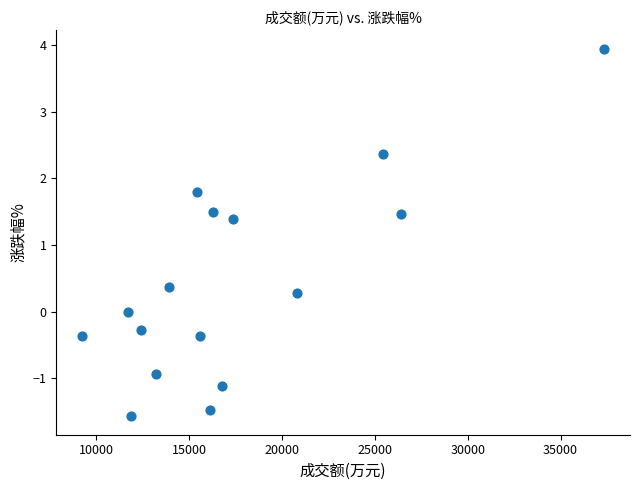

What is the range of Y values (max minus min)?

5.5